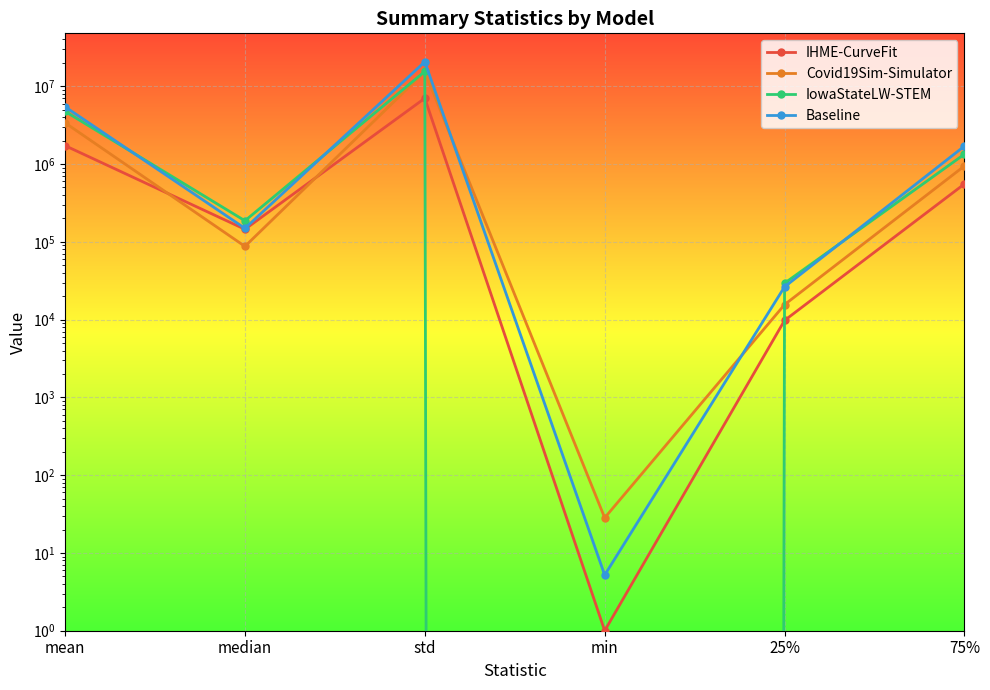

Which label corresponds to the smallest value in the chart?

min